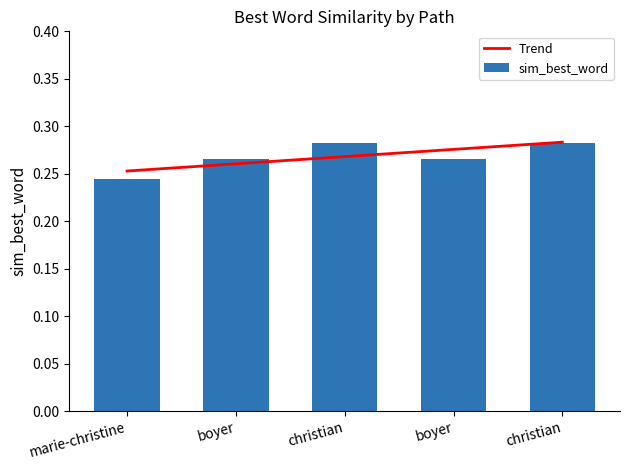

Rank the categories by value from lowest to highest.

marie-christine, boyer, boyer, christian, christian